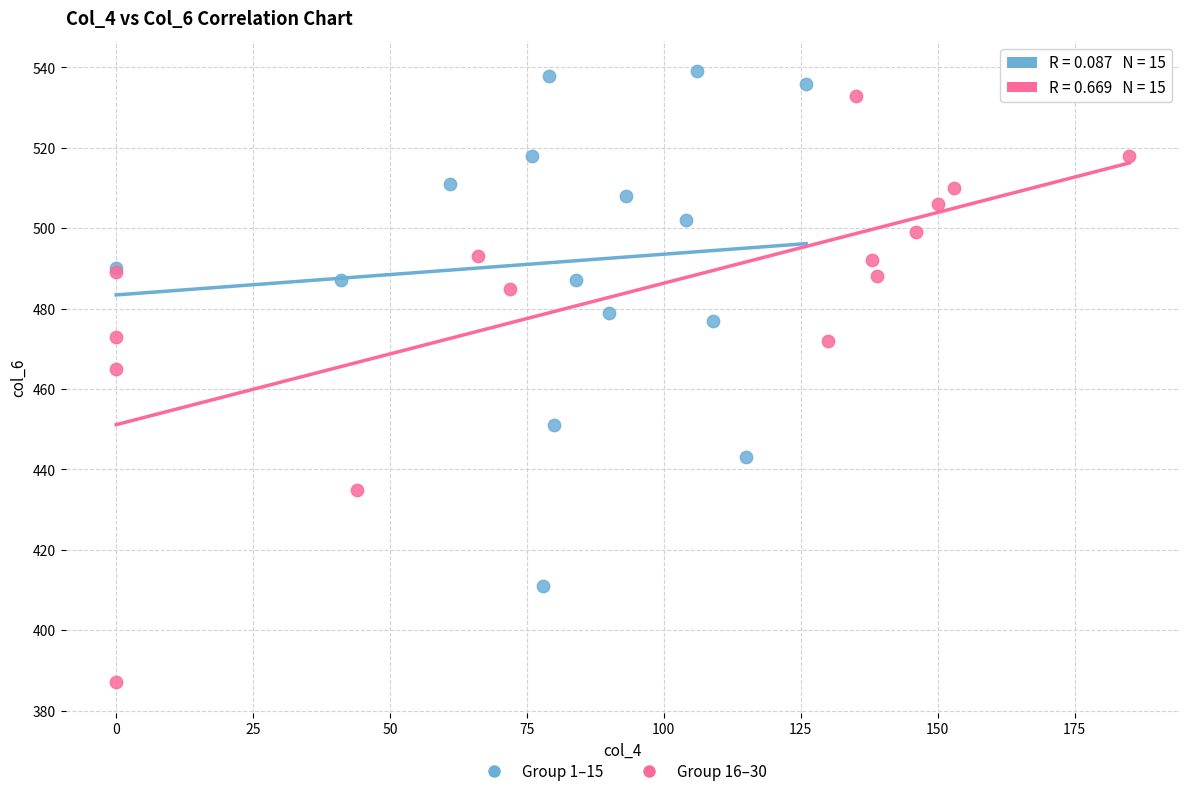

Which series contains the lowest Y value?

Group 16–30